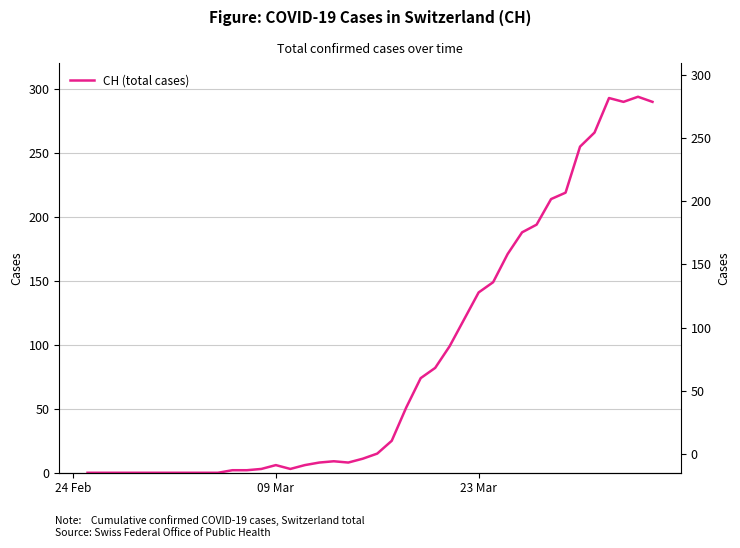

Is it true that the value at 25 is 46?

False